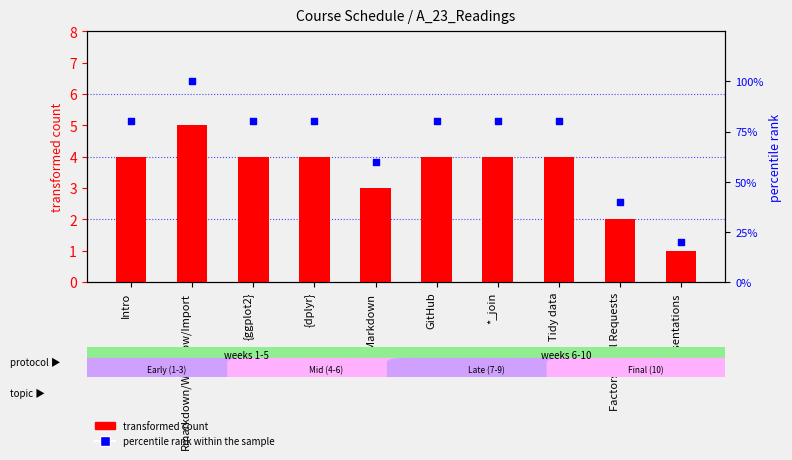

At which category is the sum across all series the highest?

Rmarkdown/Workflow/Import